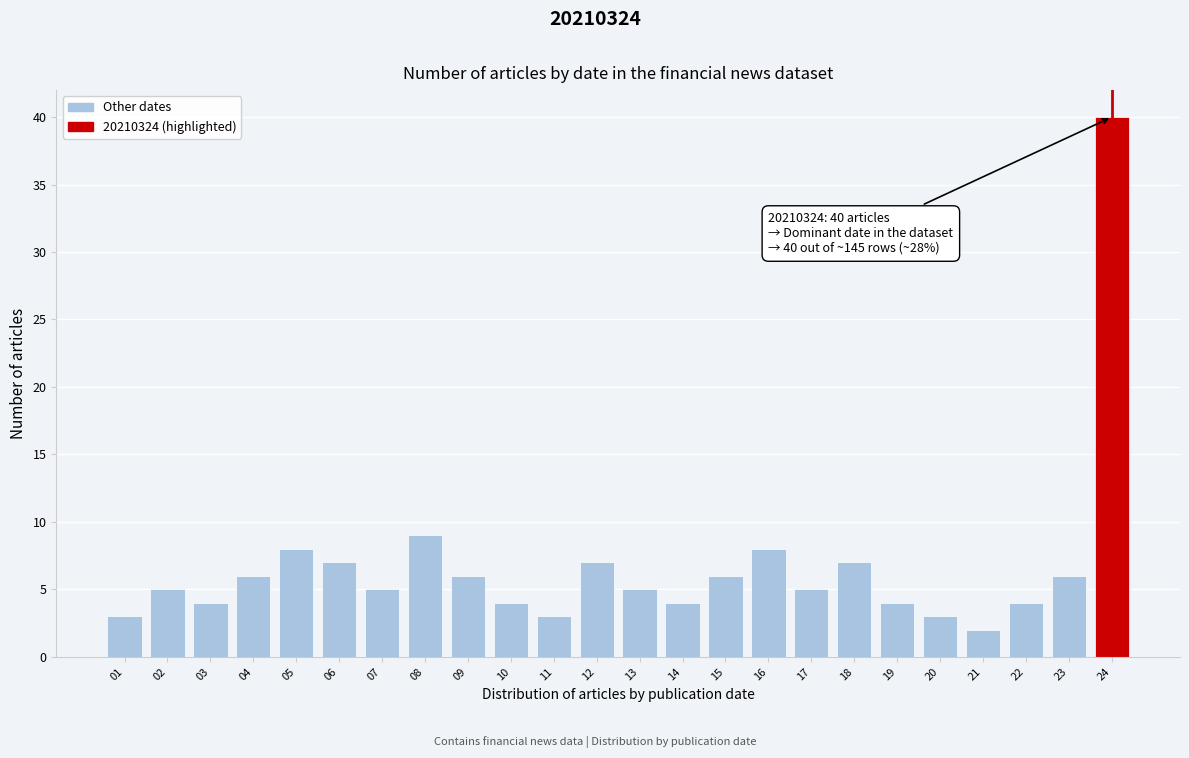

Reading left to right, transcribe all the data shown in this chart.

3	5	4	6	8	7	5	9	6	4	3	7	5	4	6	8	5	7	4	3	2	4	6	40